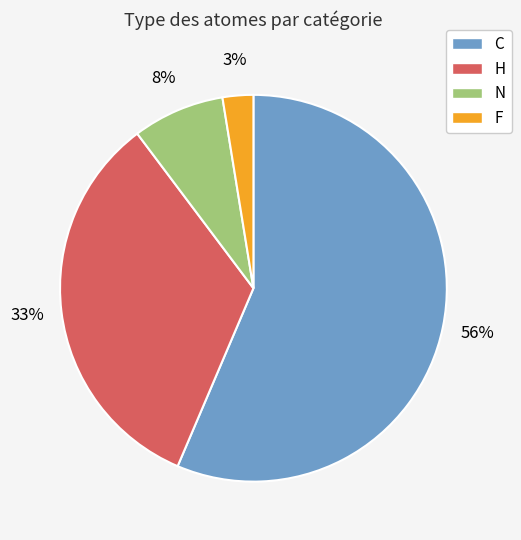

The F slice represents 3% of the pie. True or false?

True